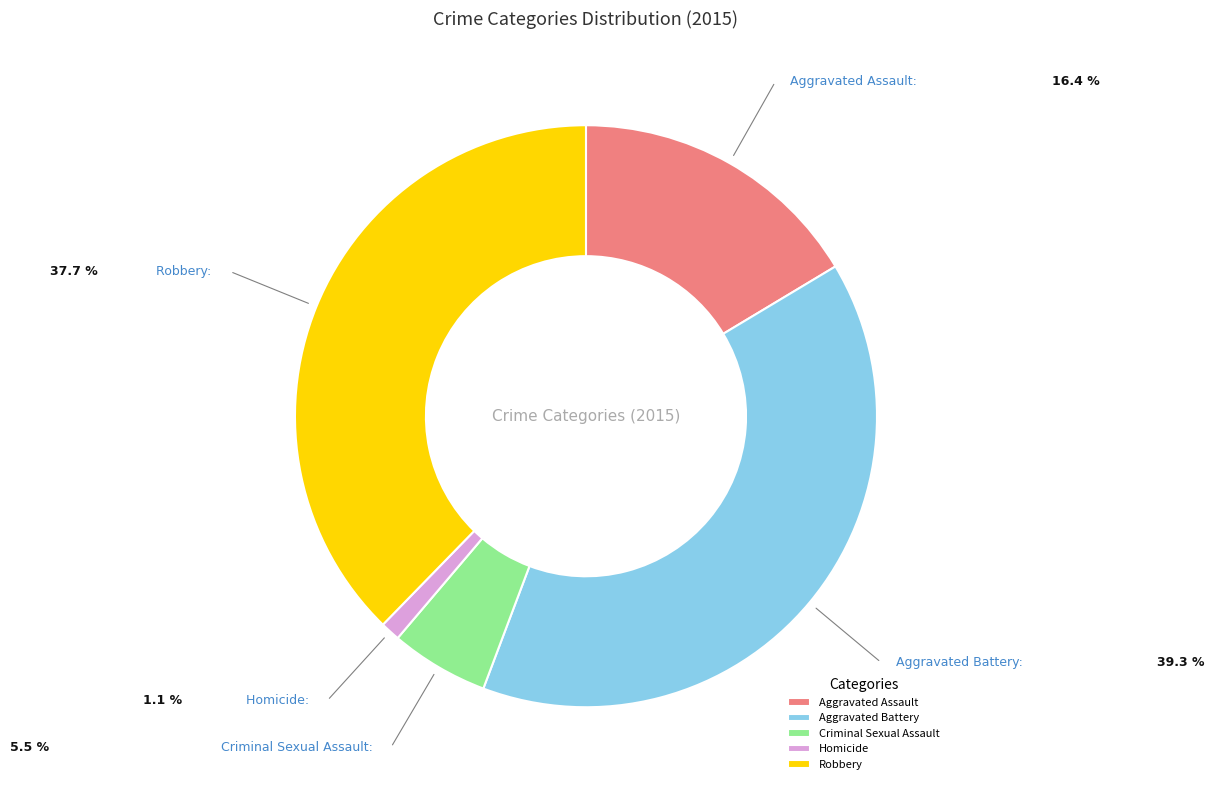

Does any single category account for the majority?

No